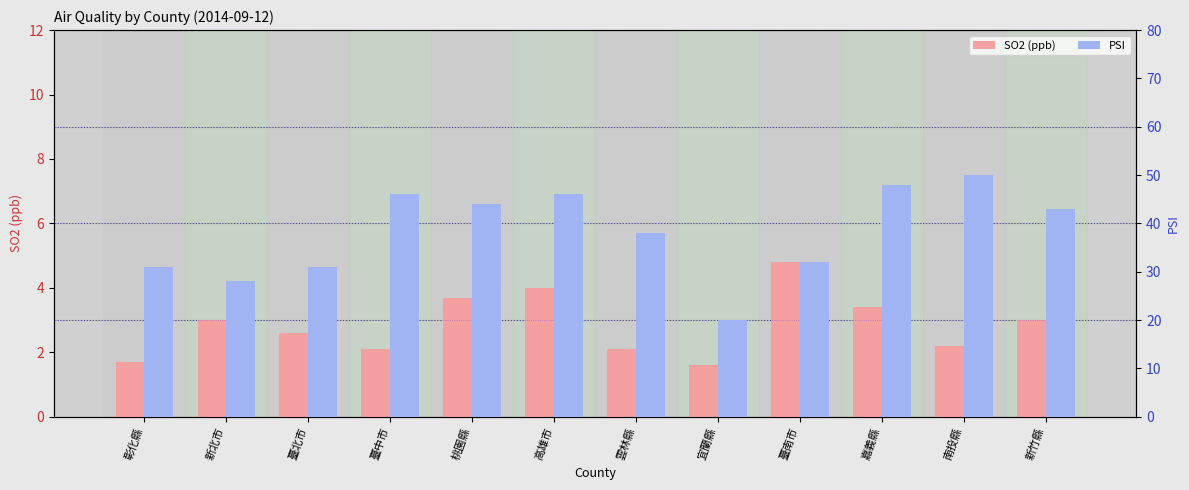

Is it true that SO2 (ppb) equals 3.7 at 桃園縣?

True